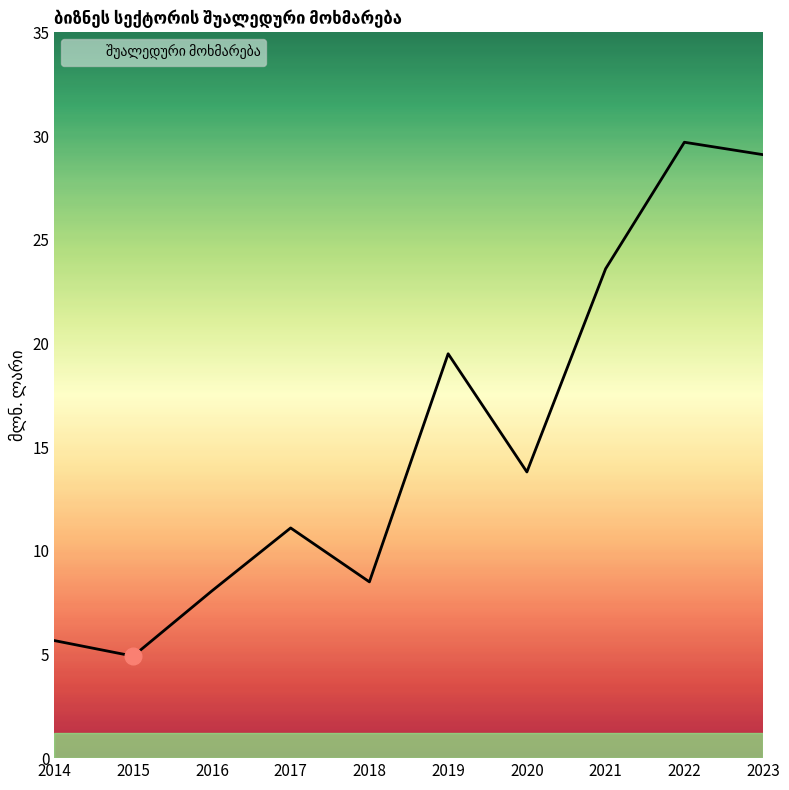

Which label corresponds to the largest value in the chart?

2022